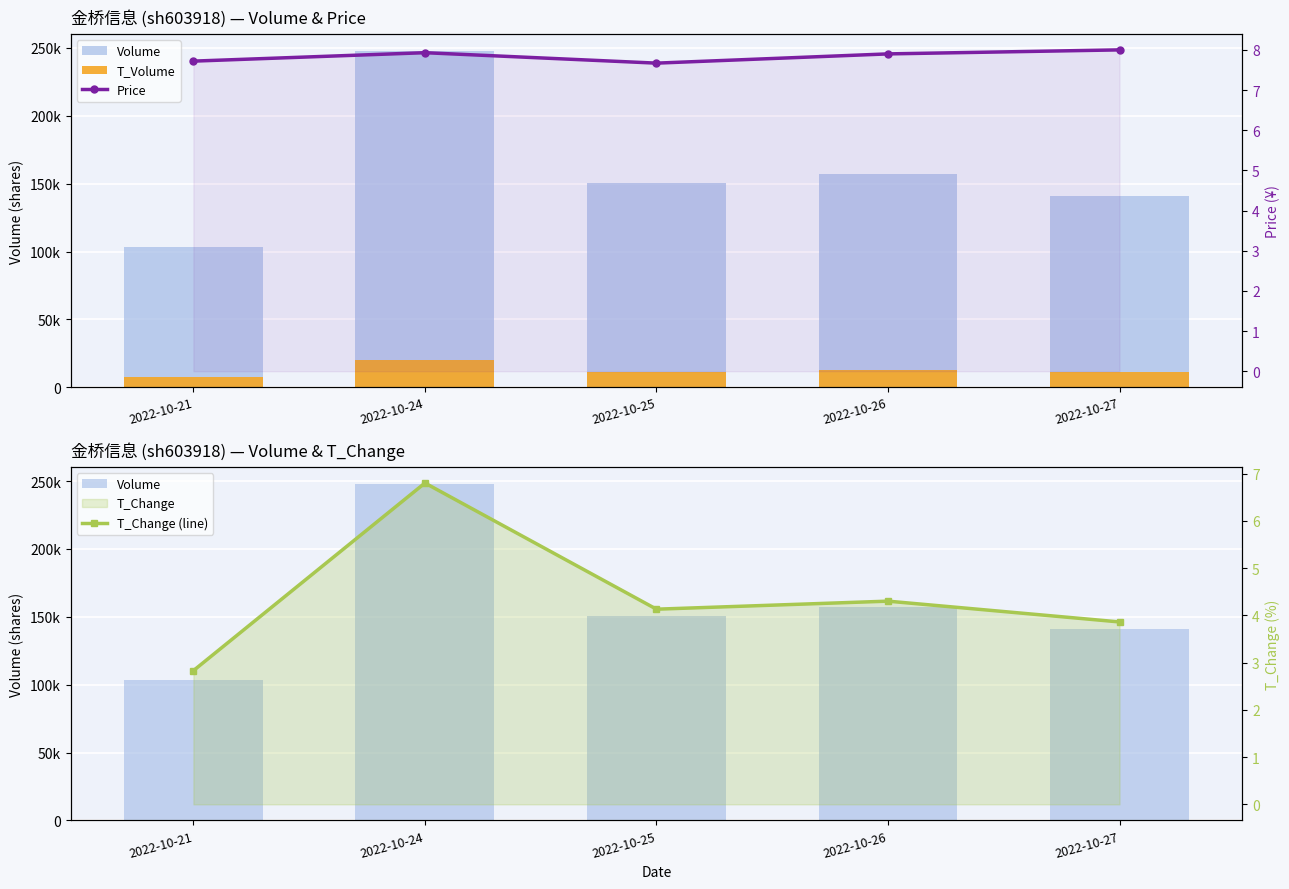

Does the chart contain stacked bars?

No